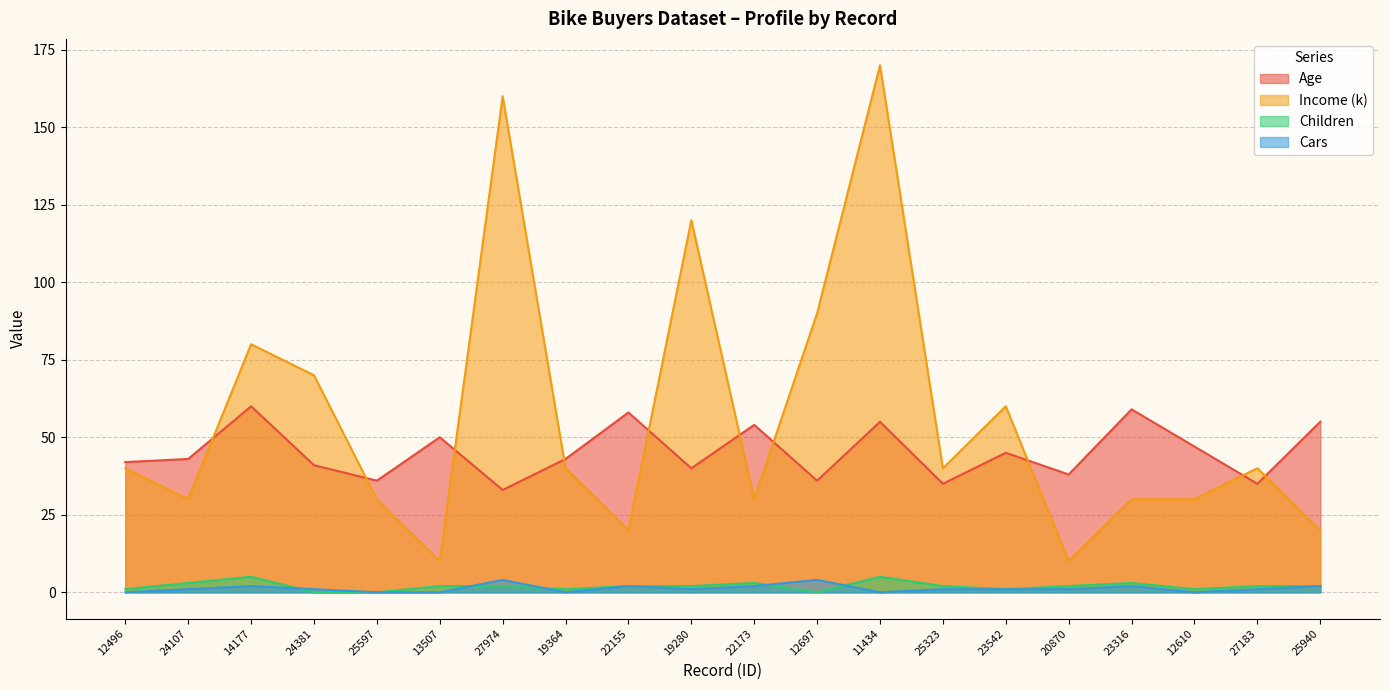

At how many categories does at least one series exceed 21?

20